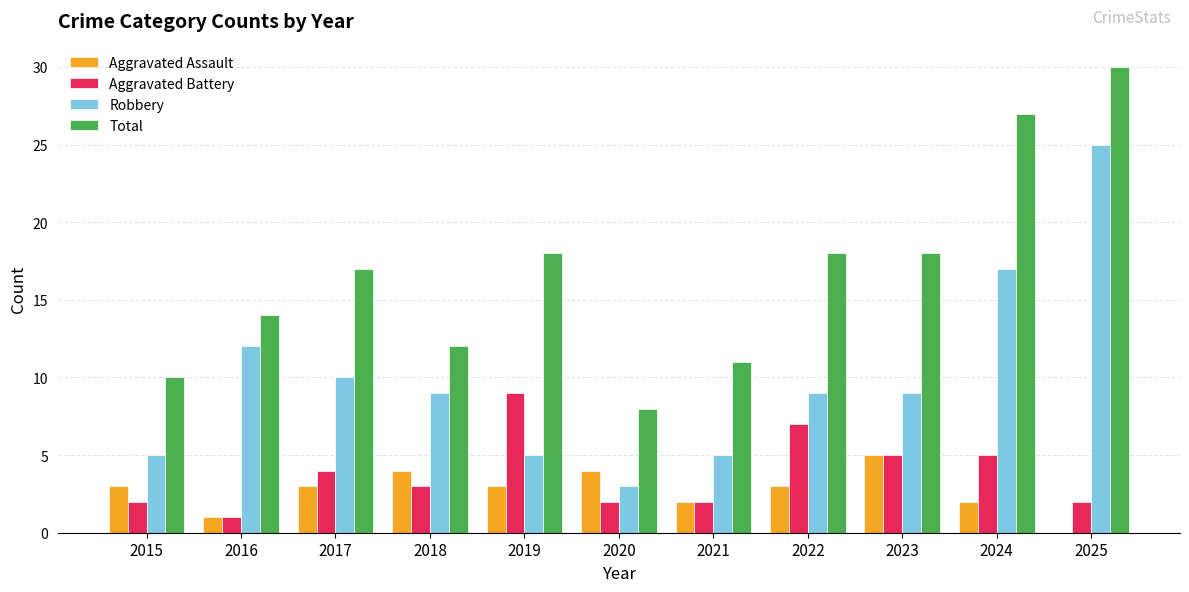

What are all the series names shown in the legend?

Aggravated Assault, Aggravated Battery, Robbery, Total